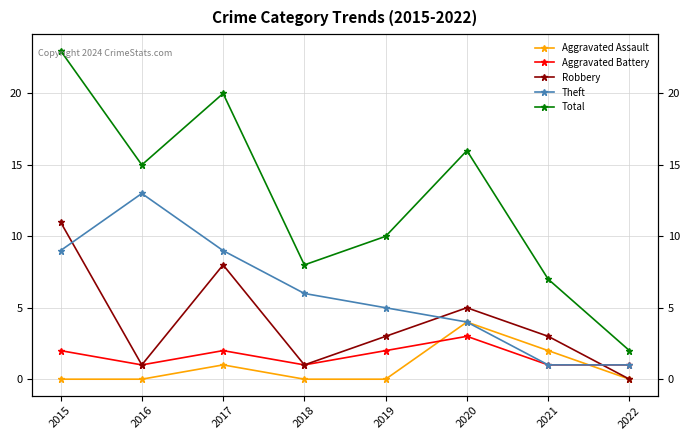

At which category does the chart reach its peak across all series?

2015